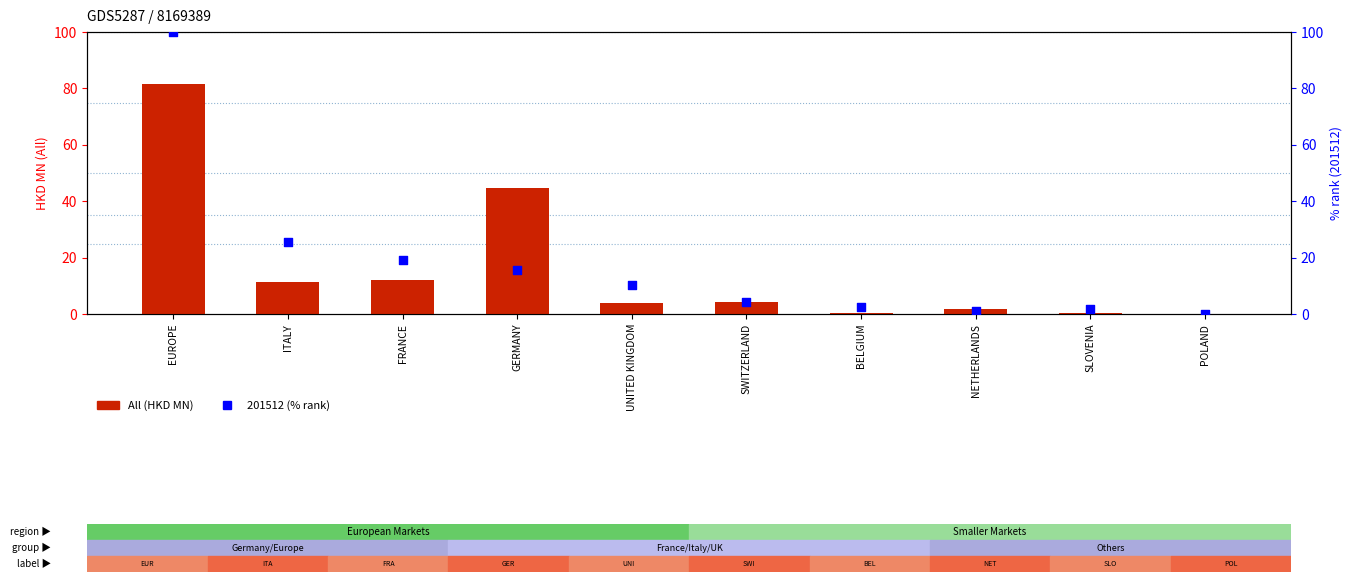

At which category is the sum across all series the highest?

EUROPE